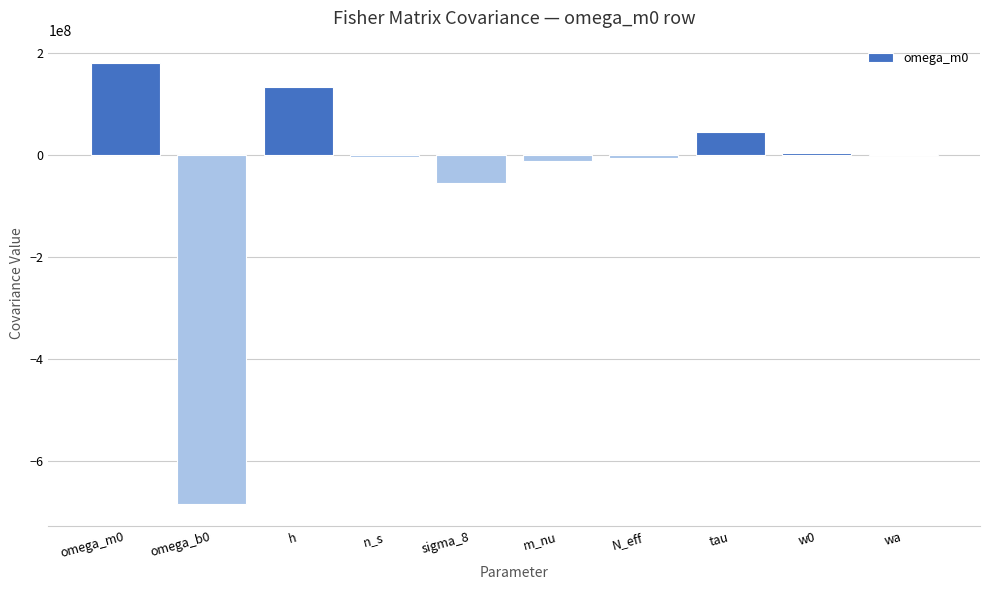

What is the sum of all values?

-405987830.4